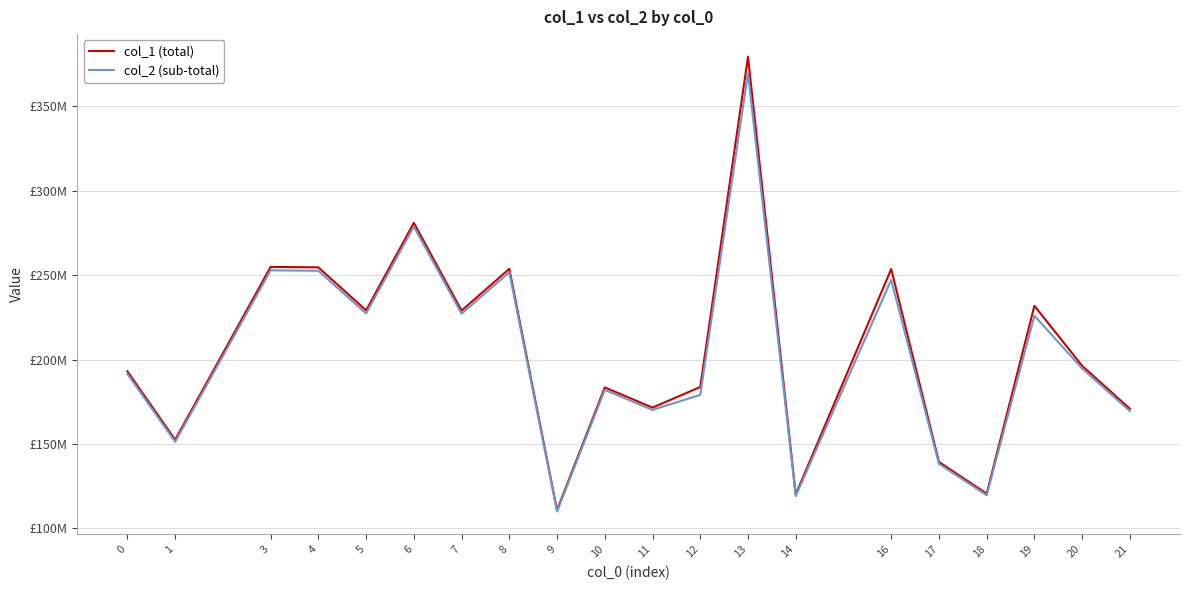

What is the value of the col_2 (sub-total) point at the 4th from the left?

252569957.7